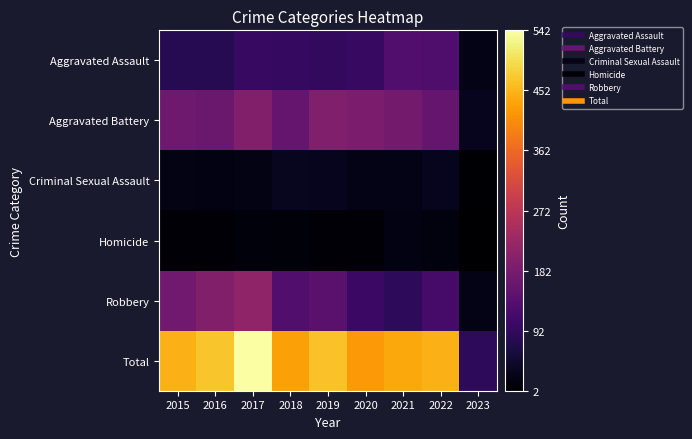

Which series has the widest spread of values?

Total